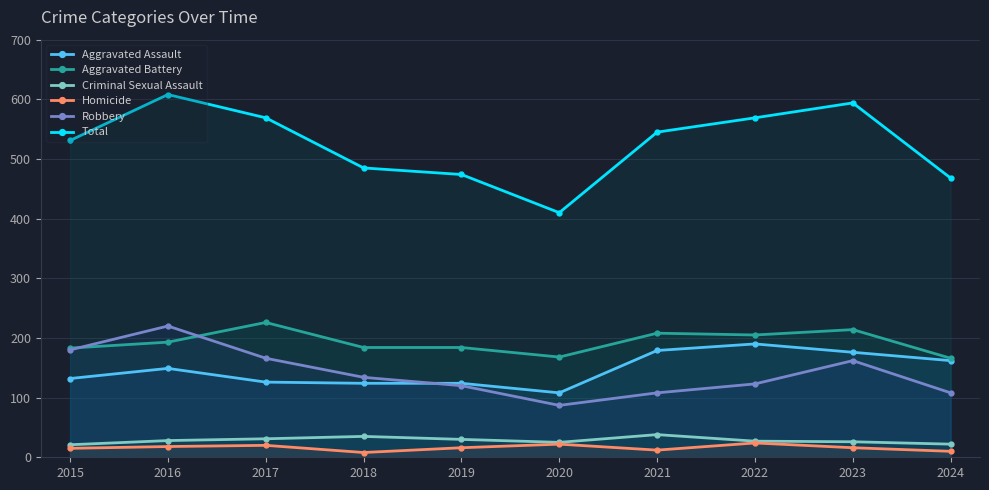

Which category has the lowest value in the Robbery series?

2020